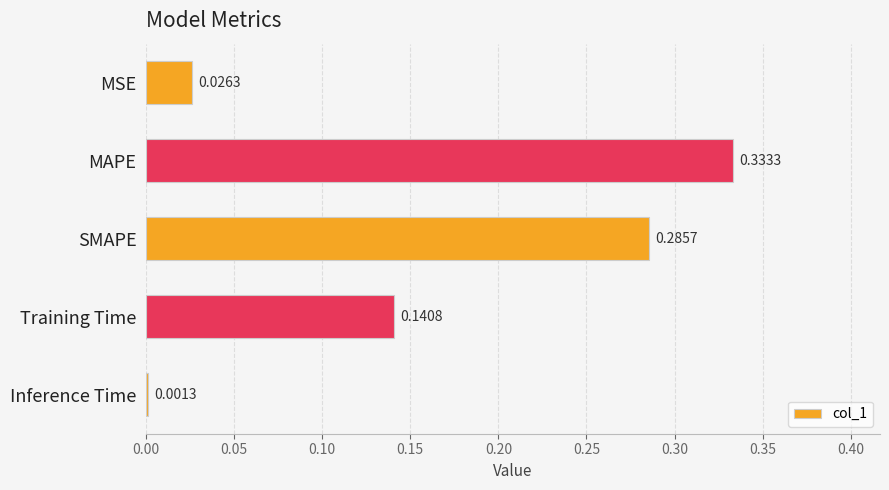

What is the average value?

0.2